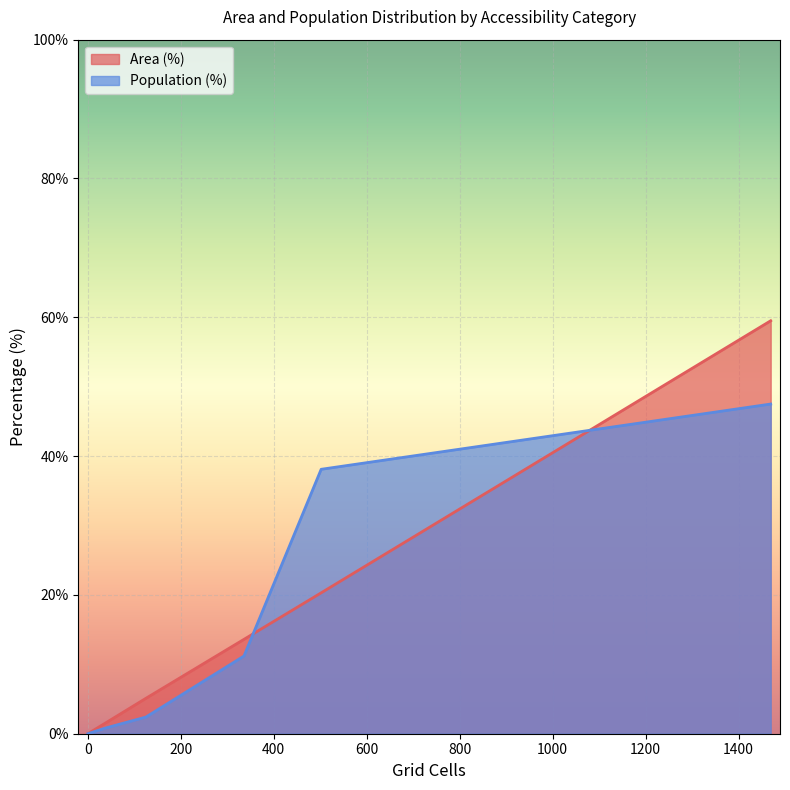

After their last crossing, which series has the higher values: Population (%) or Area (%)?

Area (%)